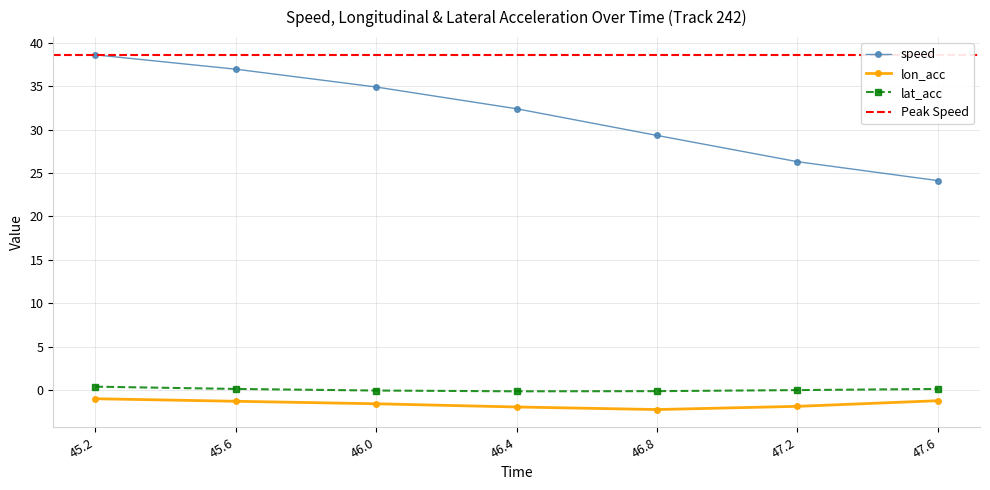

True or false: speed and lat_acc cross at least once.

False